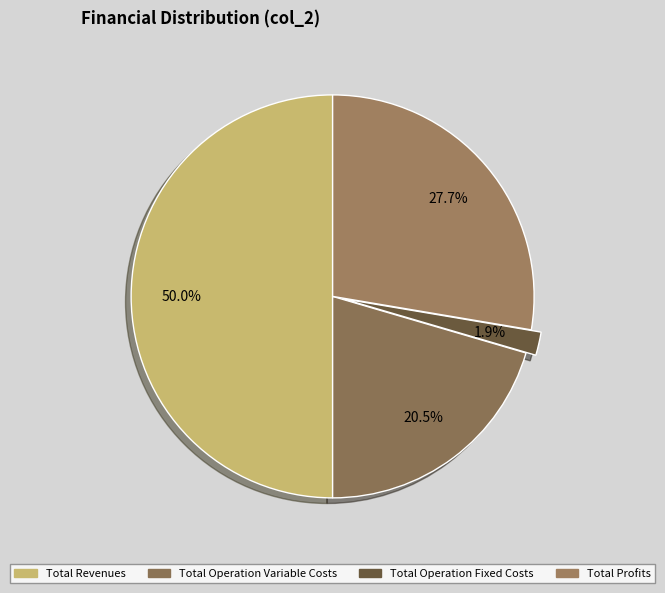

How many slices are in this pie chart?

4